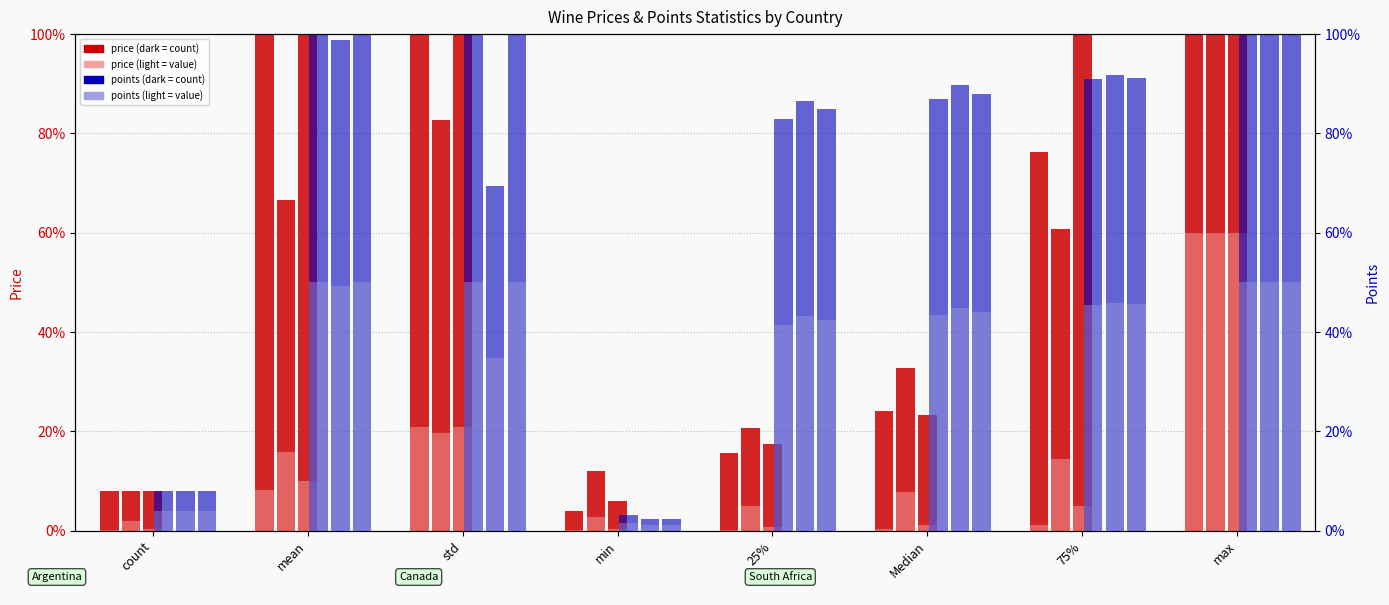

What is the difference between the highest and lowest values at mean?

7.6